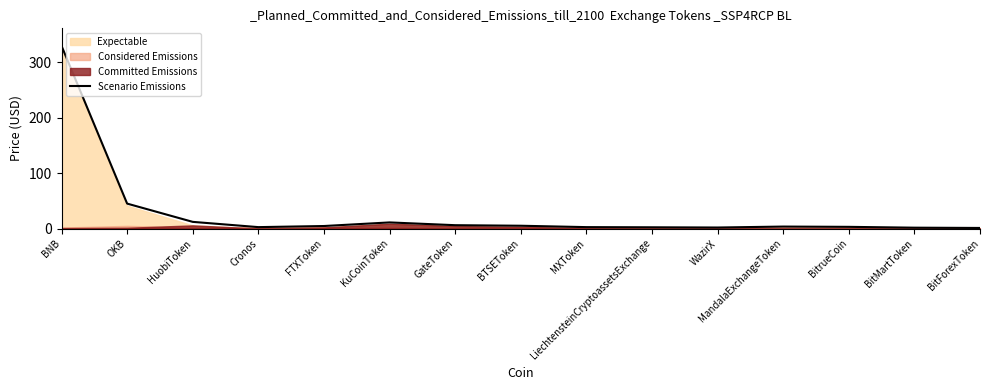

What is the difference between the maximum and minimum values?

329.0